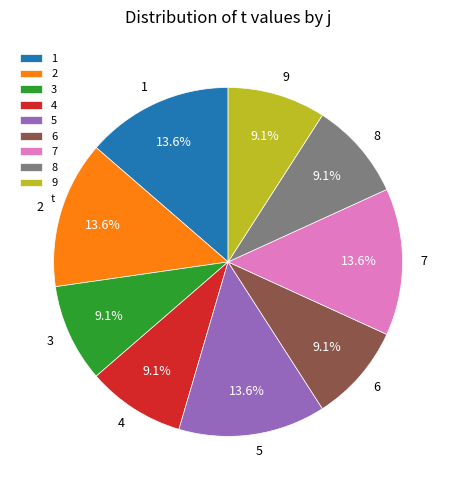

Does any single category account for the majority?

No